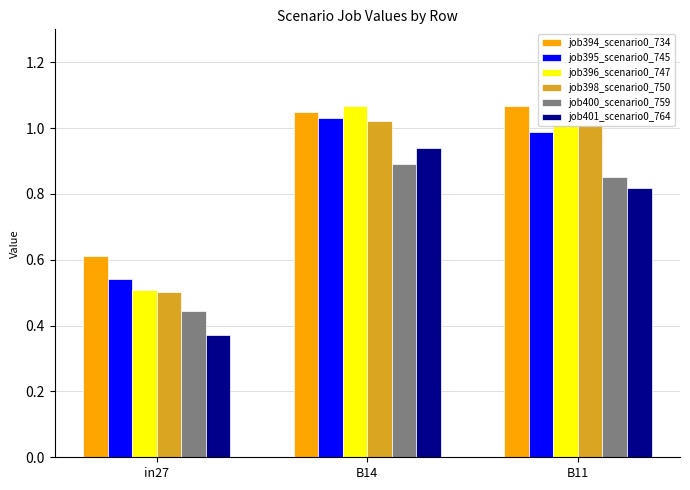

At which label is job395_scenario0_745 closest to 0?

in27